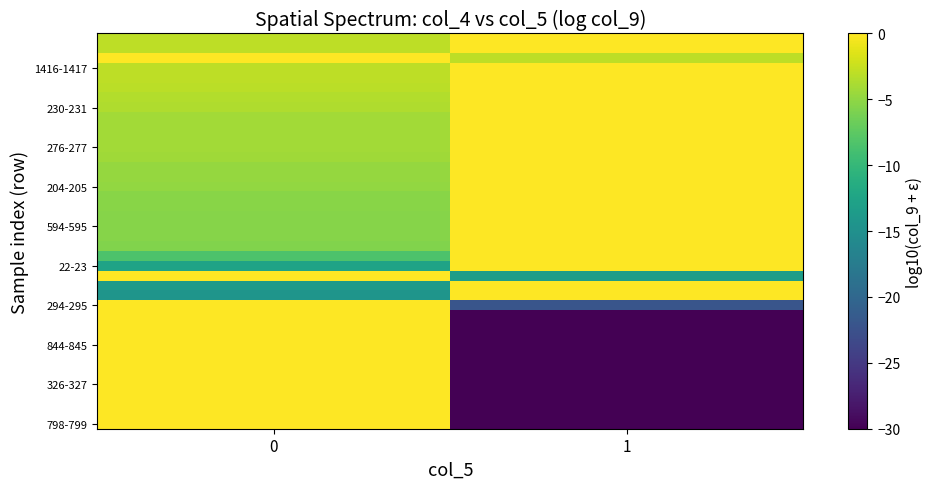

Reading left to right, transcribe all the data shown in this chart.

row_0: 0.0	-30.0
row_1: 0.0	-30.0
row_2: 0.0	-30.0
row_3: 0.0	-30.0
row_4: 0.0	-30.0
row_5: 0.0	-30.0
row_6: 0.0	-30.0
row_7: 0.0	-30.0
row_8: 0.0	-30.0
row_9: 0.0	-30.0
row_10: 0.0	-30.0
row_11: 0.0	-30.0
row_12: 0.0	-22.1
row_13: -14.4	0.0
row_14: -13.6	0.0
row_15: 0.0	-13.3
row_16: -12.6	0.0
row_17: -8.4	0.0
row_18: -5.7	0.0
row_19: -5.5	0.0
row_20: -5.5	0.0
row_21: -5.4	0.0
row_22: -5.4	0.0
row_23: -5.3	0.0
row_24: -4.8	0.0
row_25: -4.8	0.0
row_26: -4.8	0.0
row_27: -4.2	0.0
row_28: -4.2	0.0
row_29: -4.1	0.0
row_30: -4.1	0.0
row_31: -4.1	0.0
row_32: -3.6	0.0
row_33: -3.5	0.0
row_34: -3.1	0.0
row_35: -3.0	0.0
row_36: -3.0	0.0
row_37: 0.0	-3.0
row_38: -3.0	0.0
row_39: -3.0	0.0